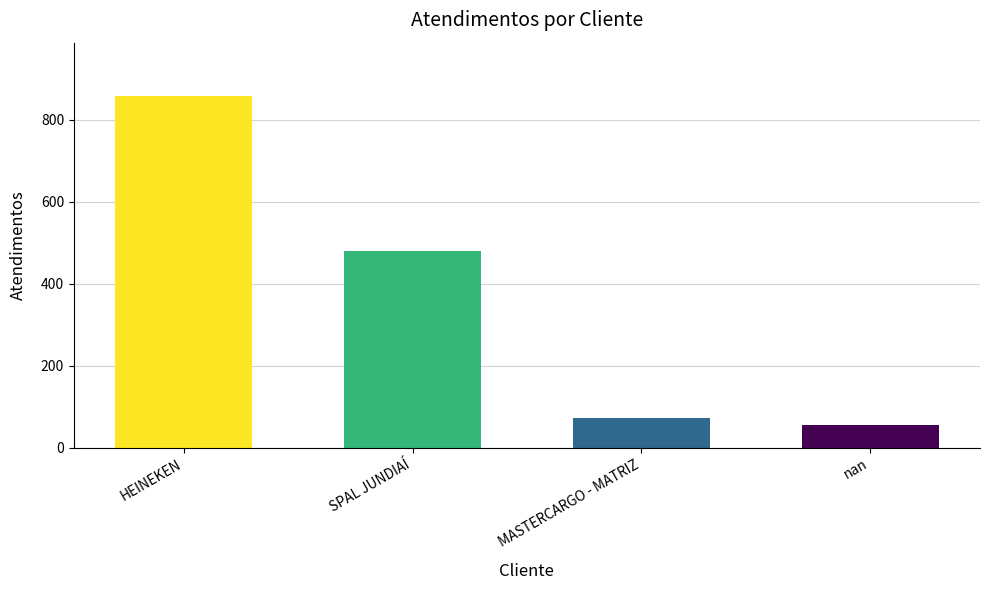

Reading left to right, transcribe all the data shown in this chart.

859	480	73	55